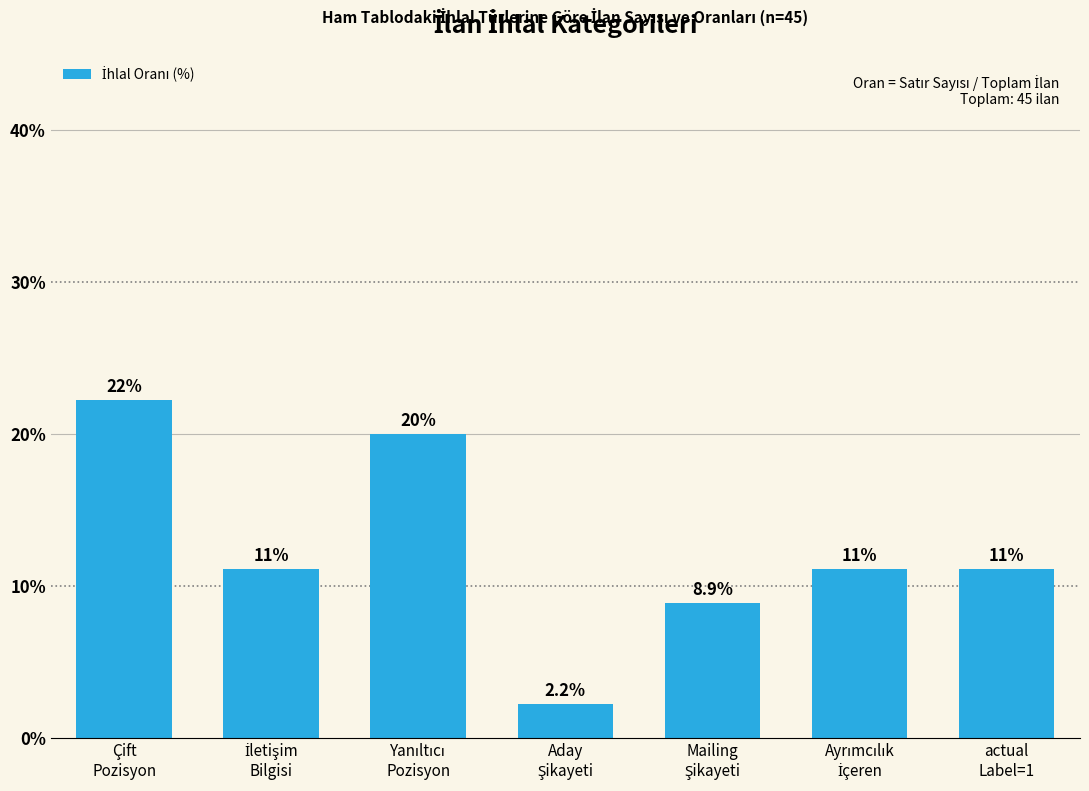

Is it true that the value at Mailing
Şikayeti is 4.5?

False